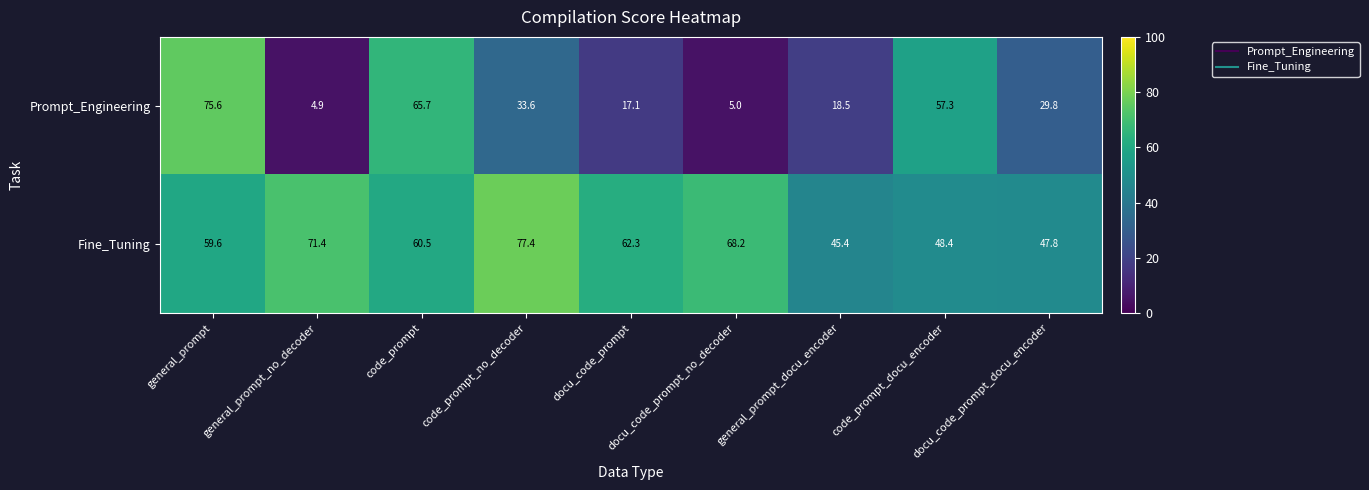

Which category has the highest value across all series?

code_prompt_no_decoder